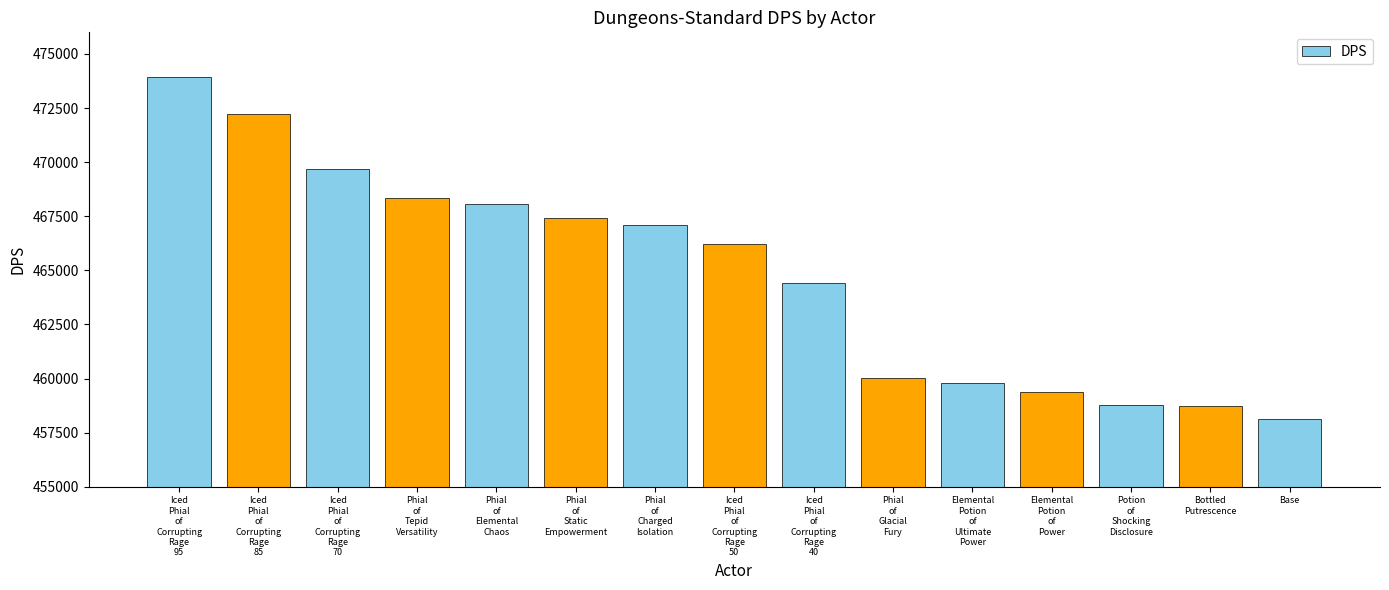

The chart shows a value of 473958 at Iced
Phial
of
Corrupting
Rage
95. True or false?

True